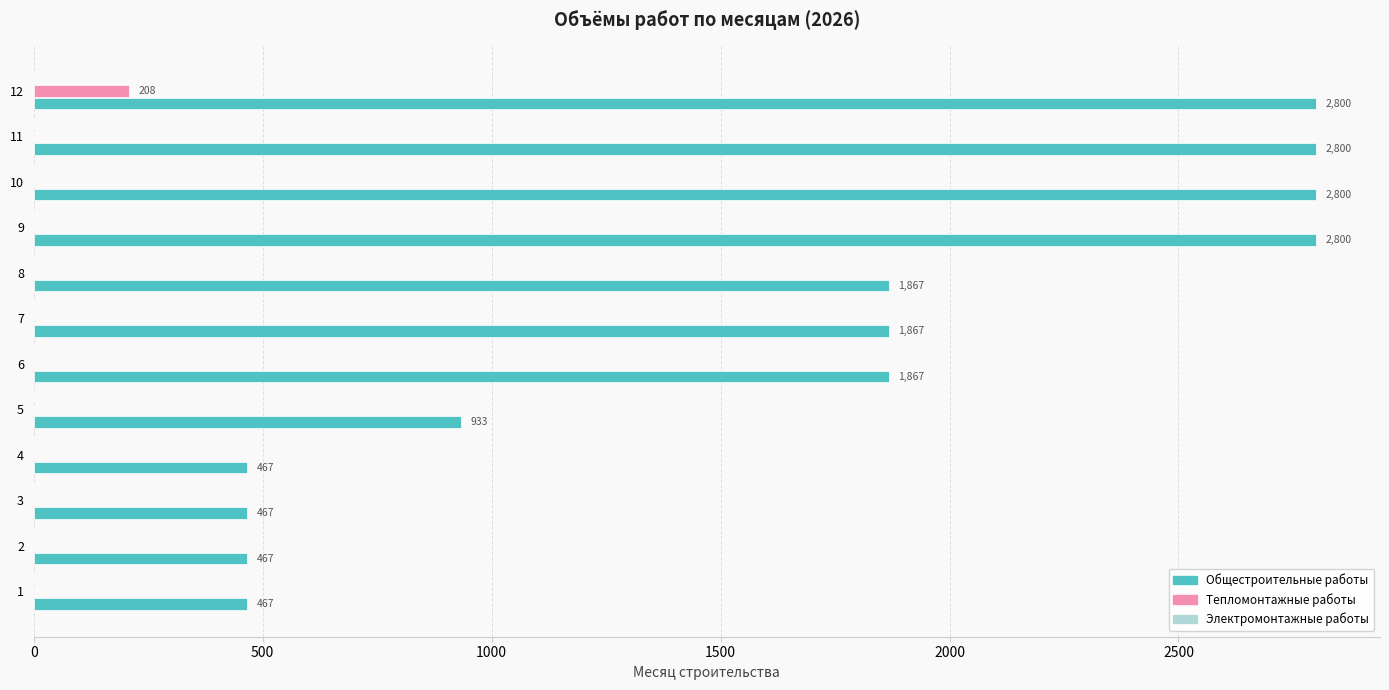

Is it true that Общестроительные работы equals 754.6 at 3?

False